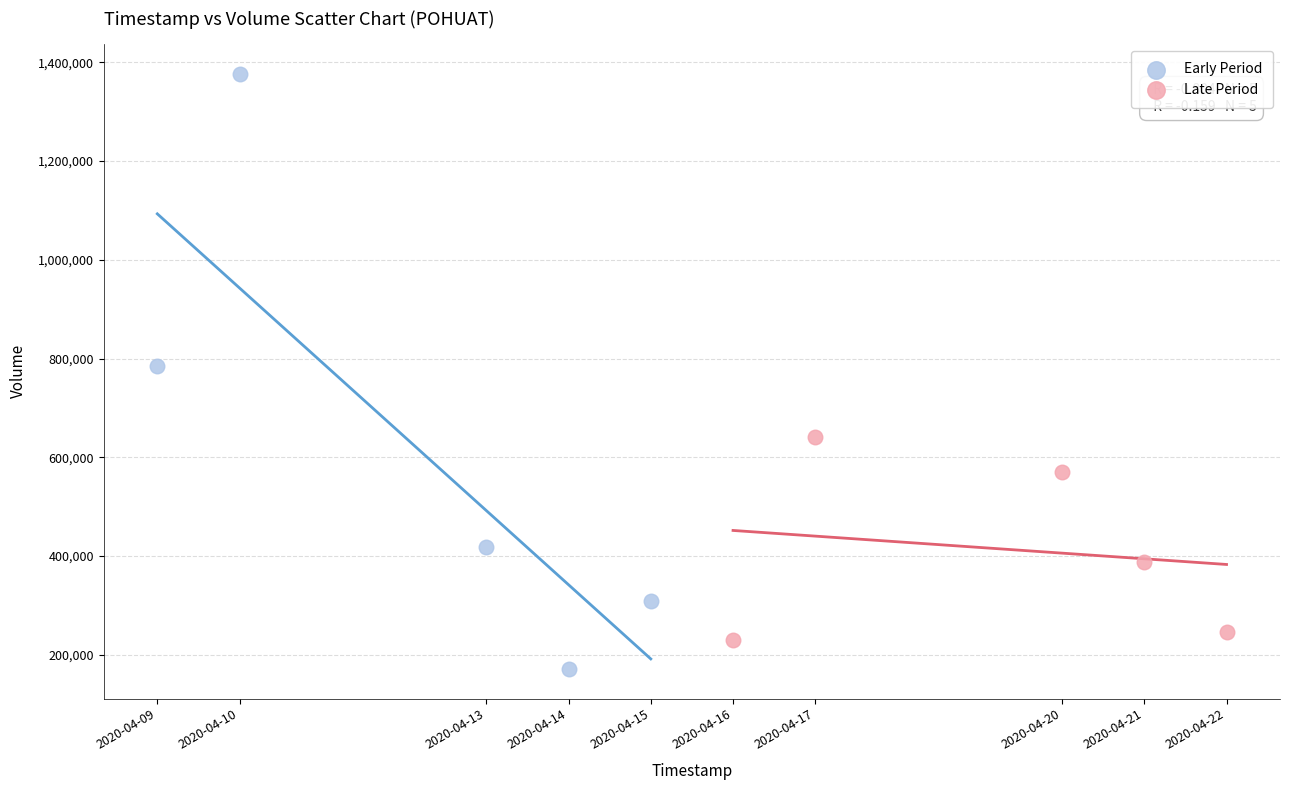

What are all the series names shown in the legend?

Early Period, Late Period